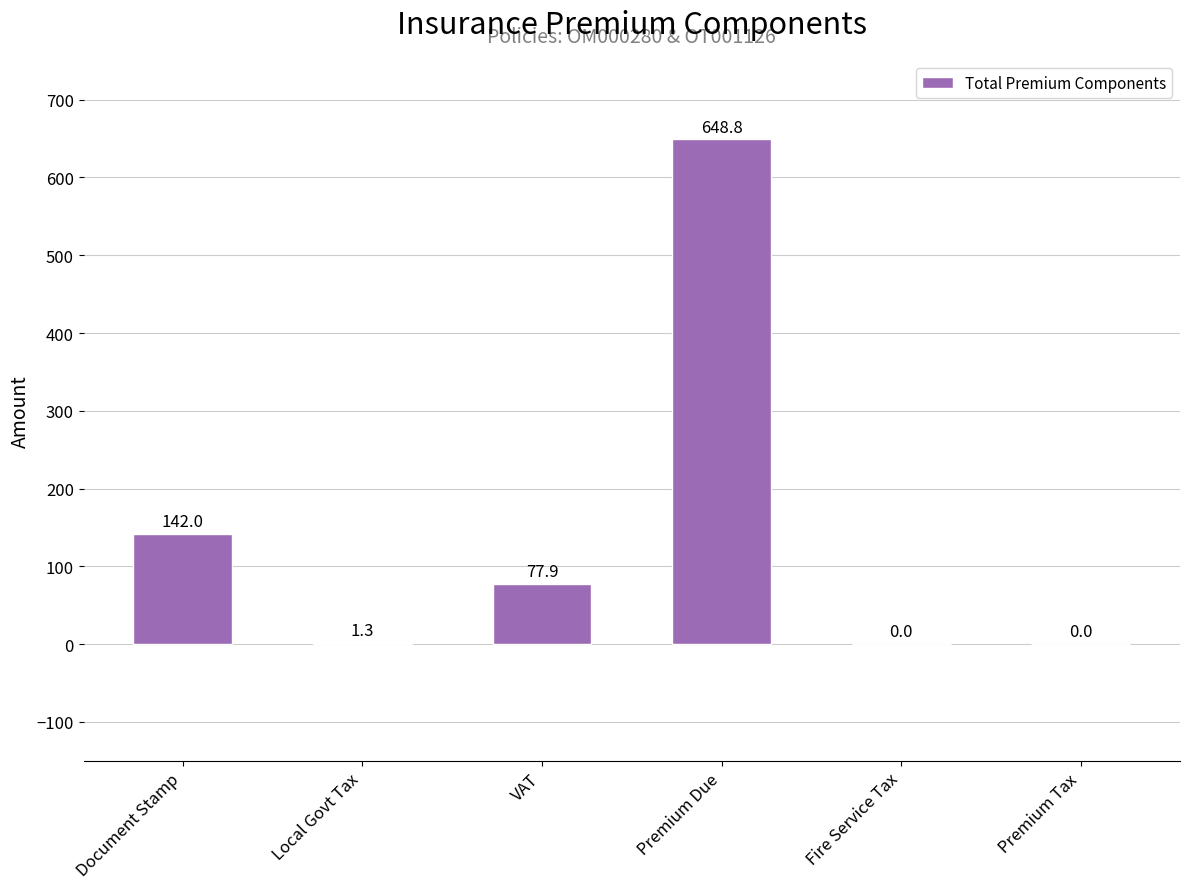

What is the average value?

145.0